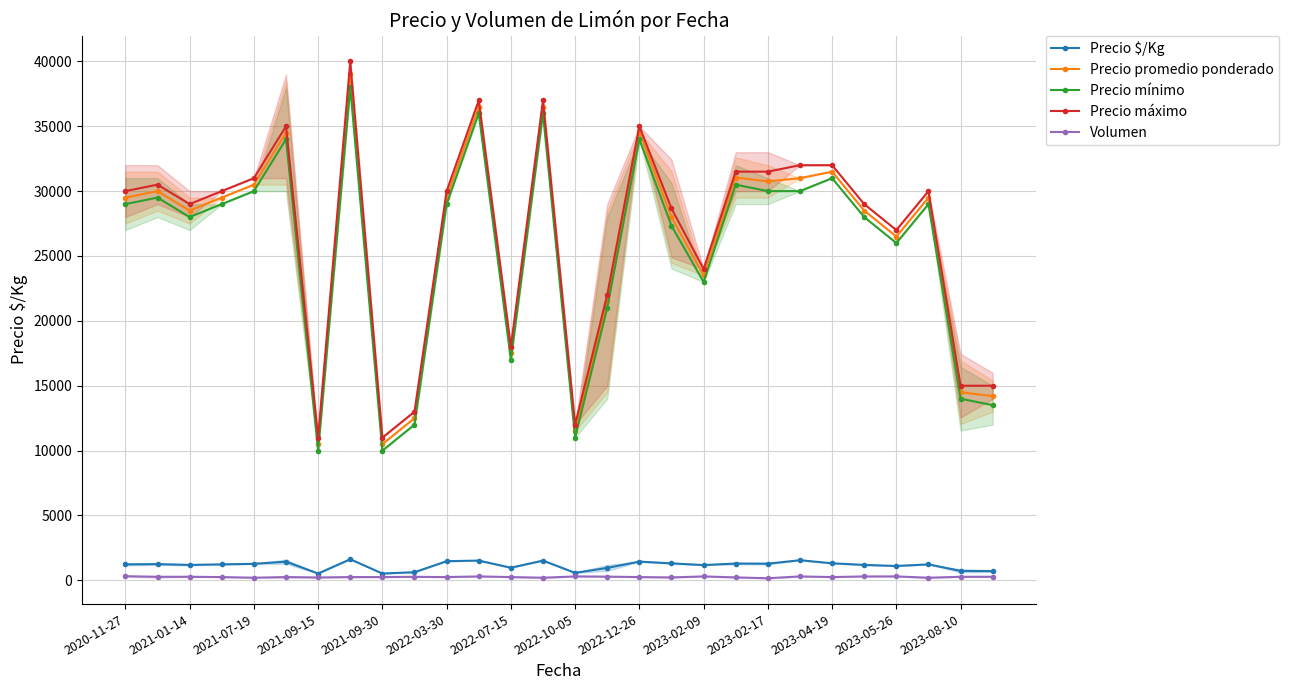

True or false: Precio máximo and Precio promedio ponderado cross at least once.

False